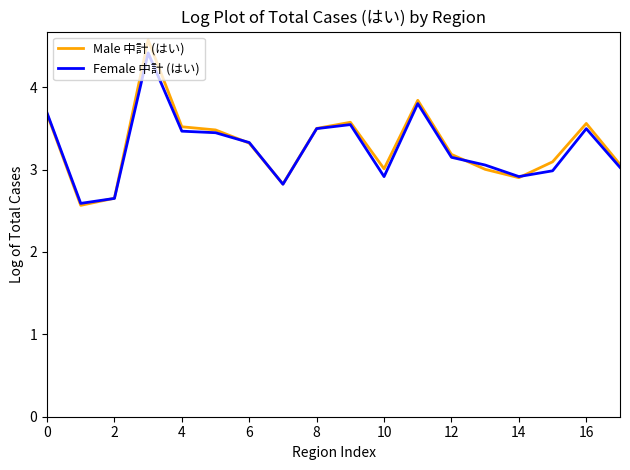

What is the highest value of the Male 中計 (はい) series?

4.6